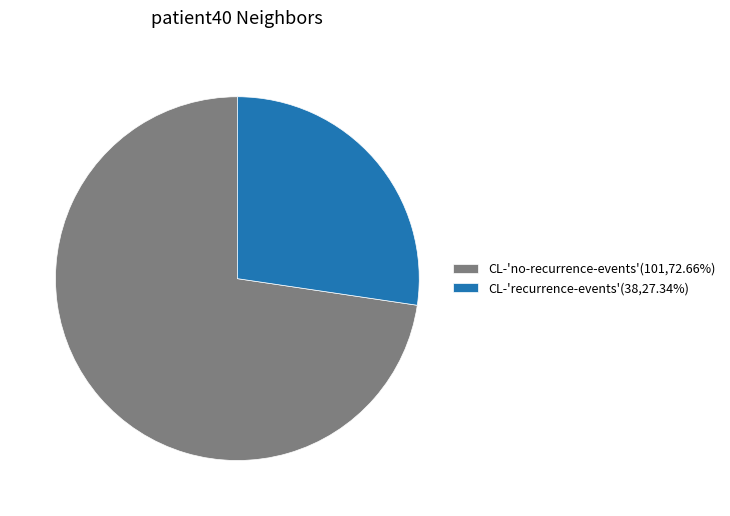

What is the majority slice?

CL-'no-recurrence-events'